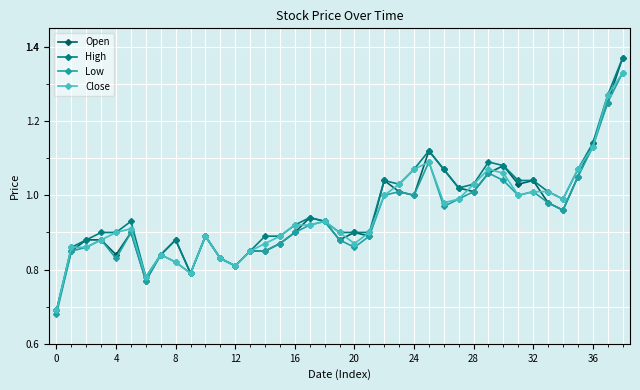

True or false: Low has more than 1 points higher than both neighbors.

True